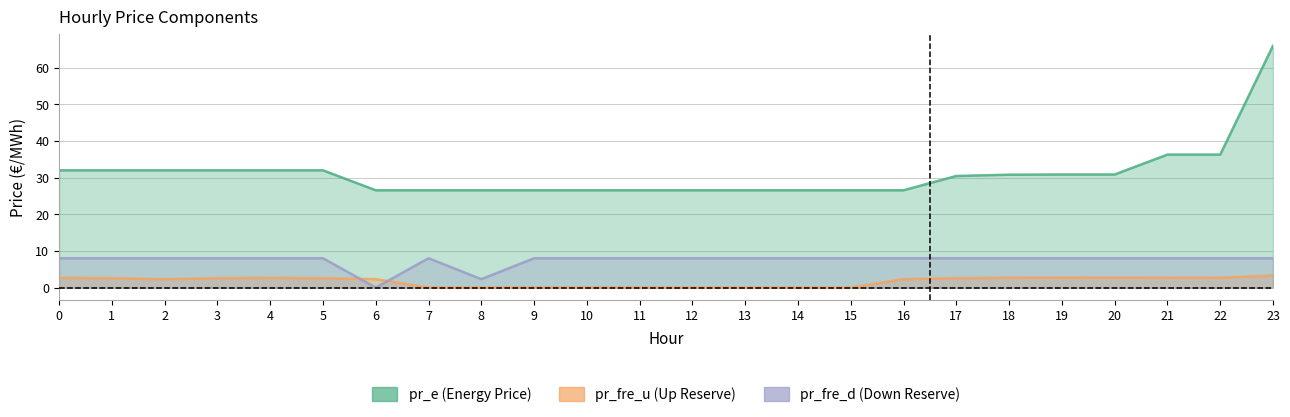

At which label does pr_fre_u reach its minimum?

7